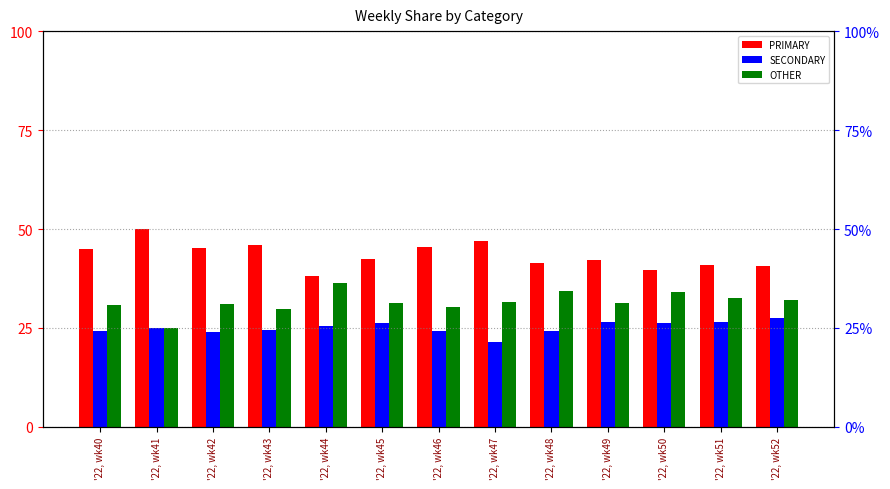

What is the average value of the OTHER series?

31.6